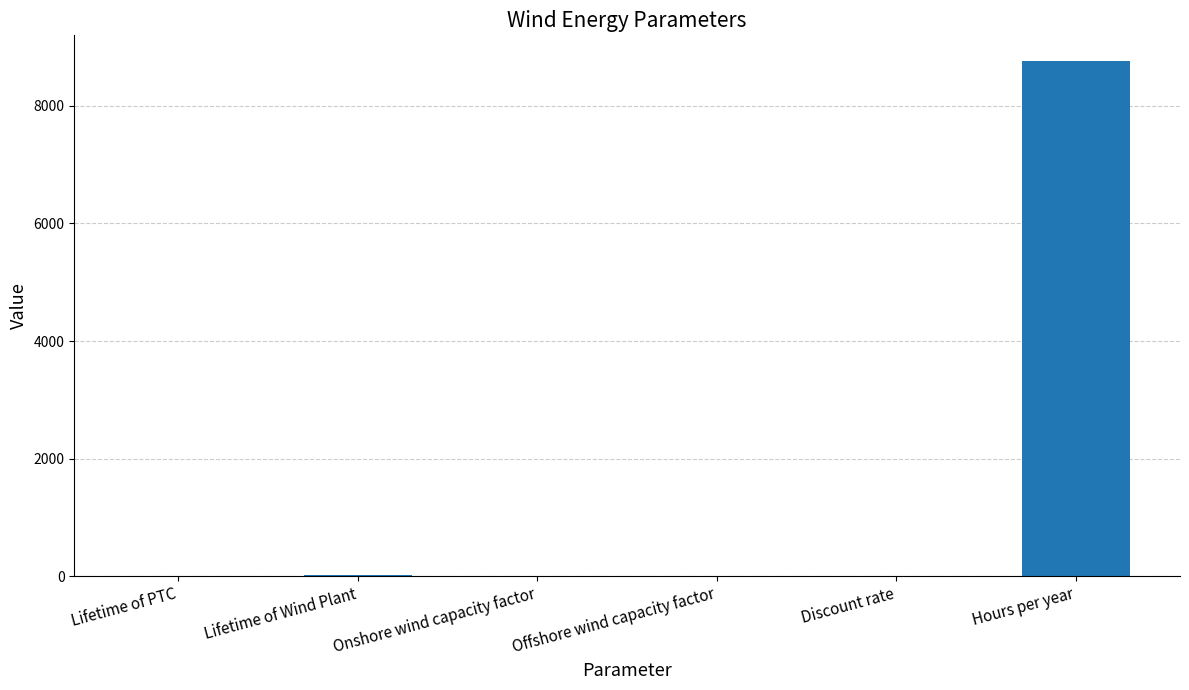

What is the greatest value displayed?

8760.0